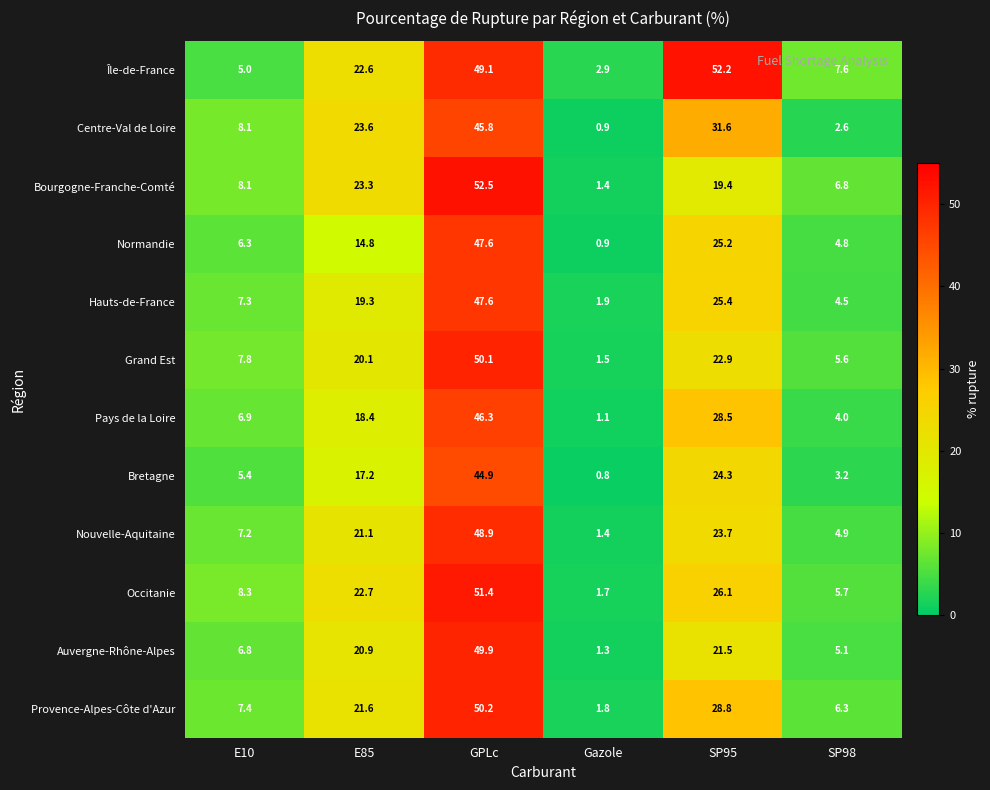

What is the total value across all series at E85?

245.6